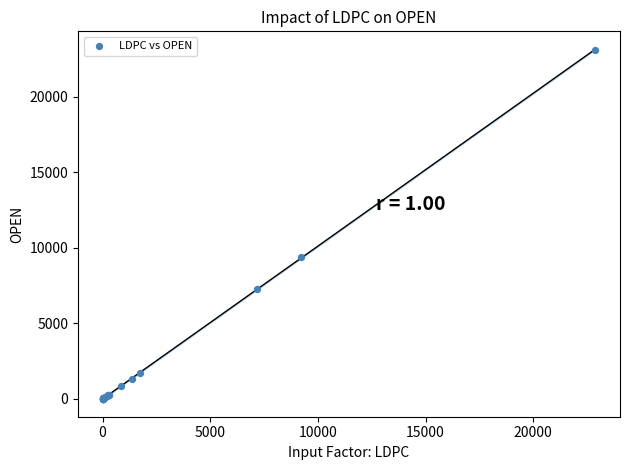

What Y value in the scatter plot is closest to 11553?

9379.0